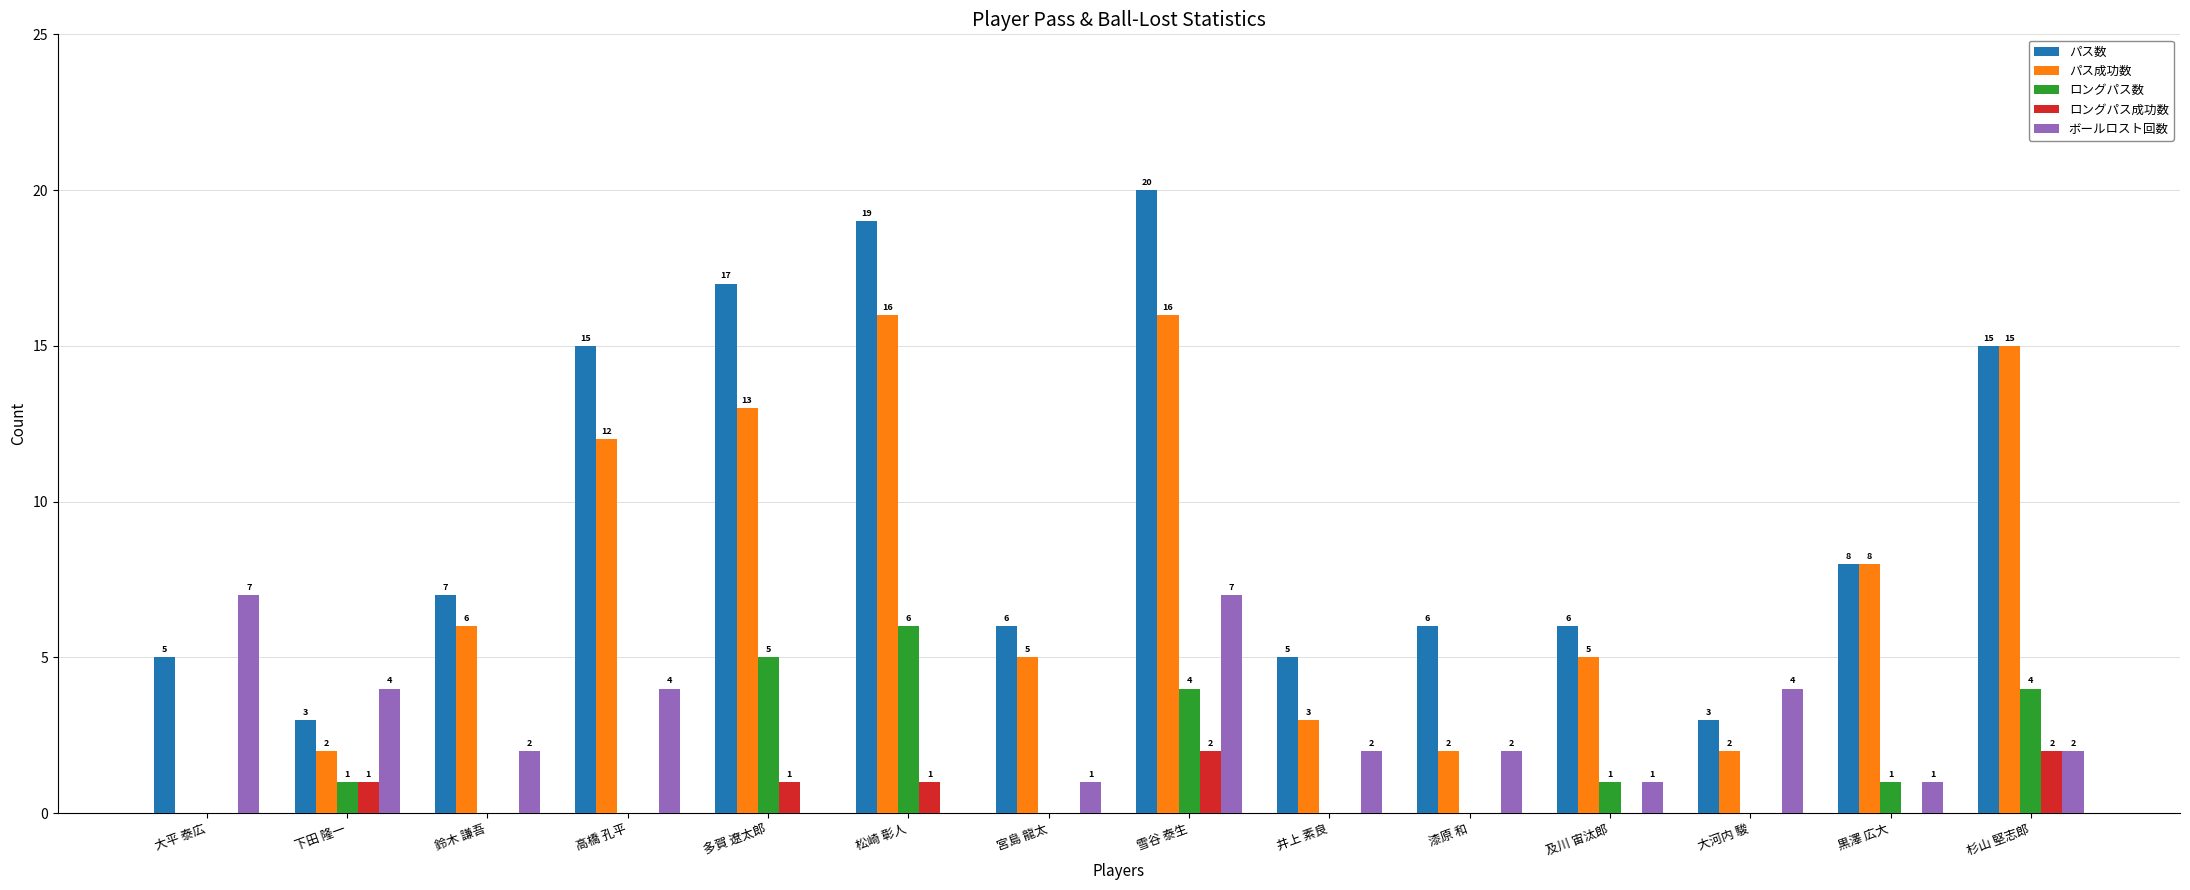

At which label is パス成功数 closest to 8?

黒澤 広大